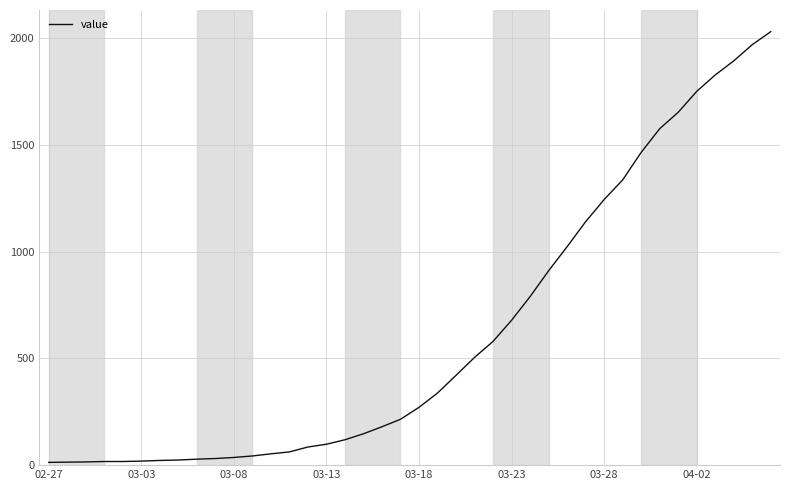

What is the maximum value shown in the chart?

2032